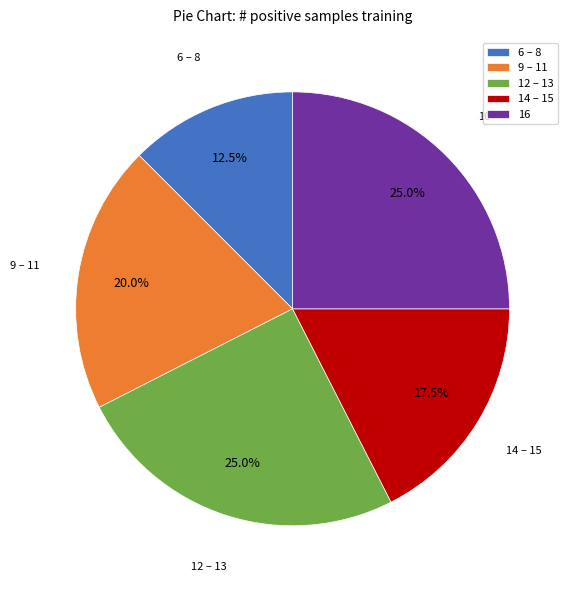

To the nearest percent, what percentage of the pie is 16?

25%